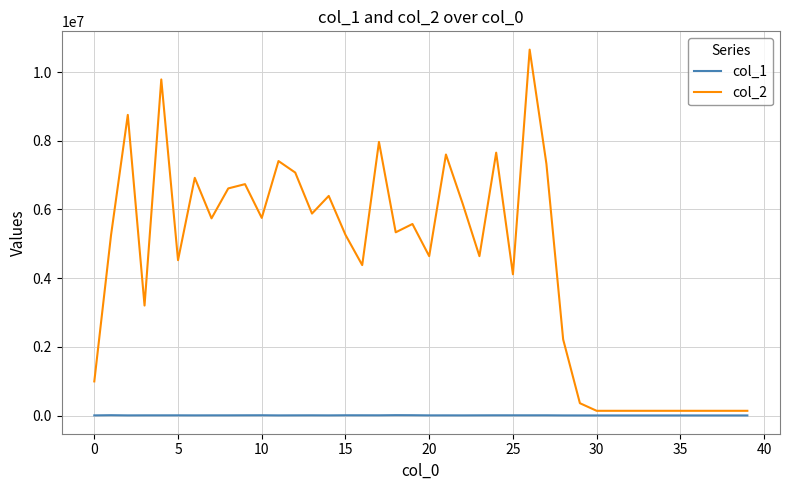

What is the greatest value displayed?

10655399